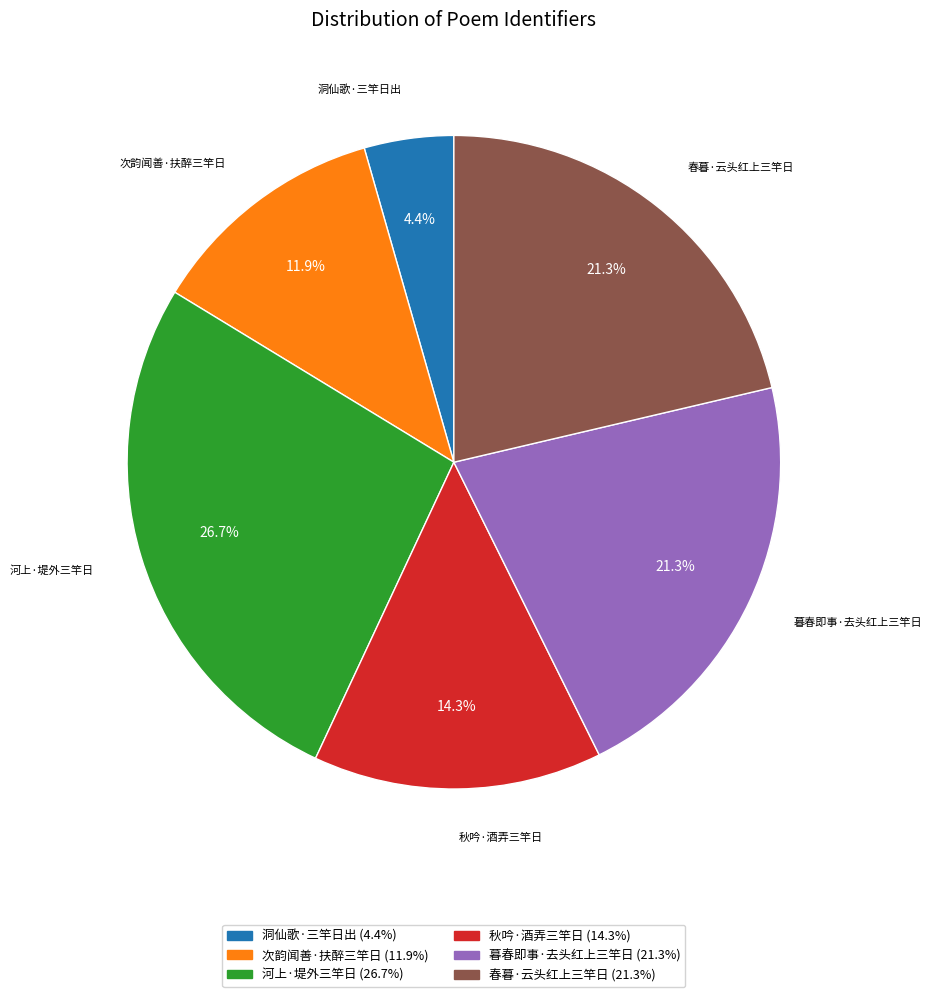

To the nearest percent, what is the average slice percentage?

17%